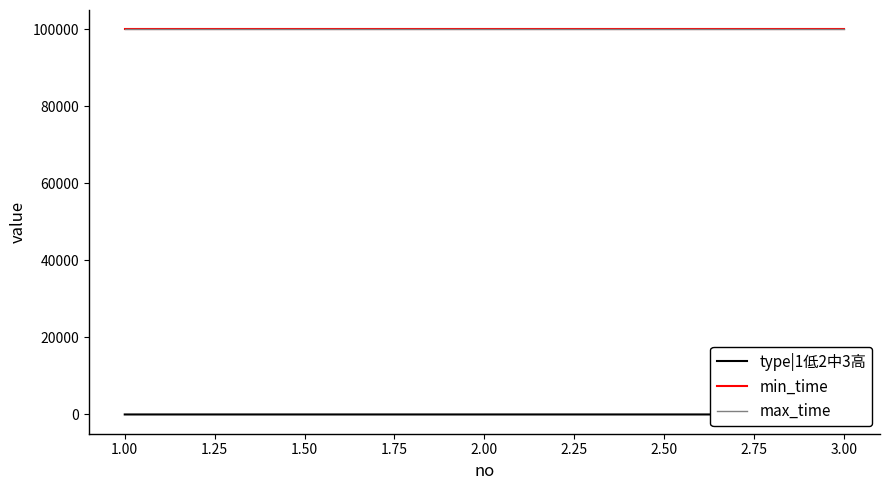

Which series changed the most between 1.00 and 2.00?

type|1低2中3高